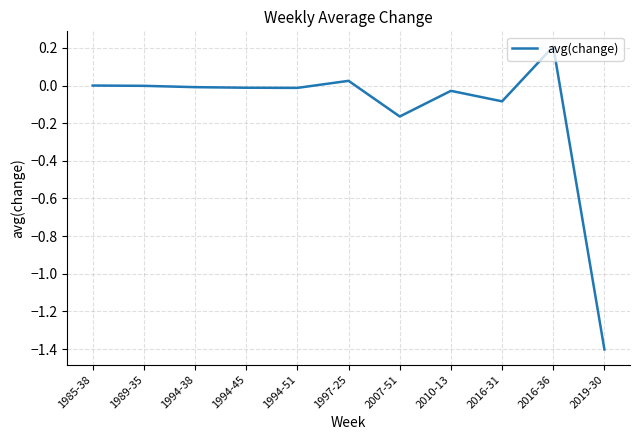

The chart shows a value of 0.6 at 1985-38. True or false?

False